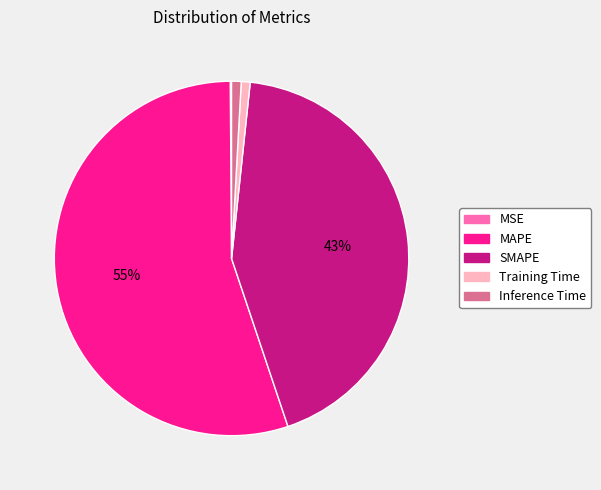

To the nearest percent, what is the average slice percentage?

20%